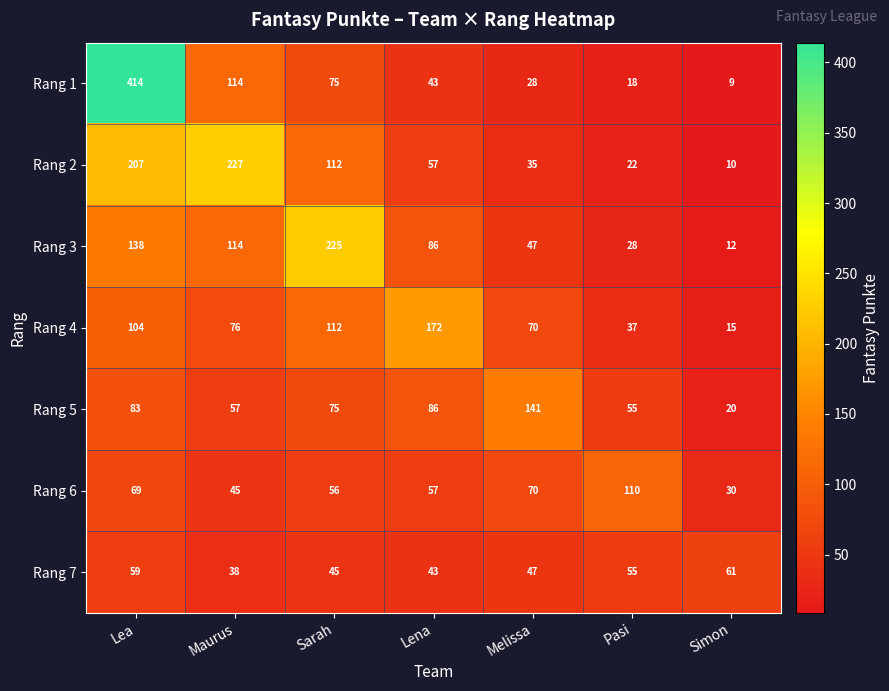

What value does the Rang 5 series have at Lena?

86